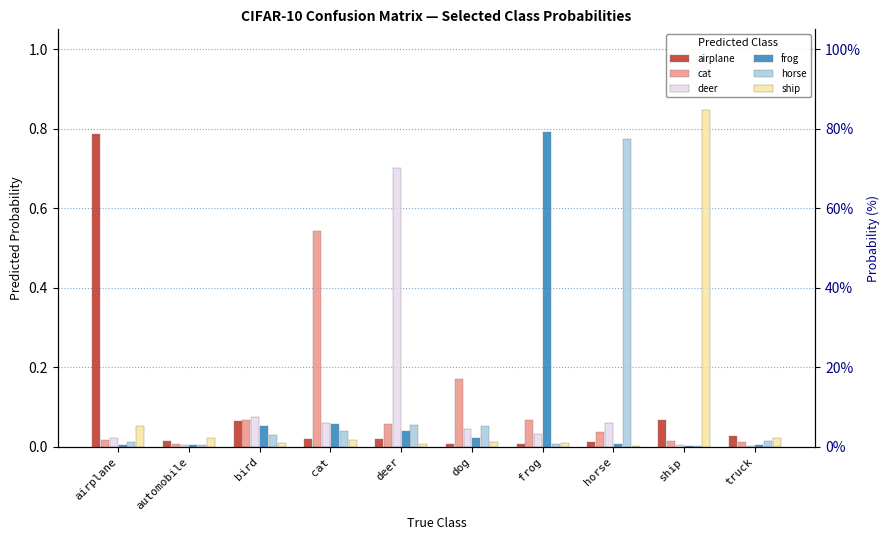

Where is frog nearest to the value 0?

ship